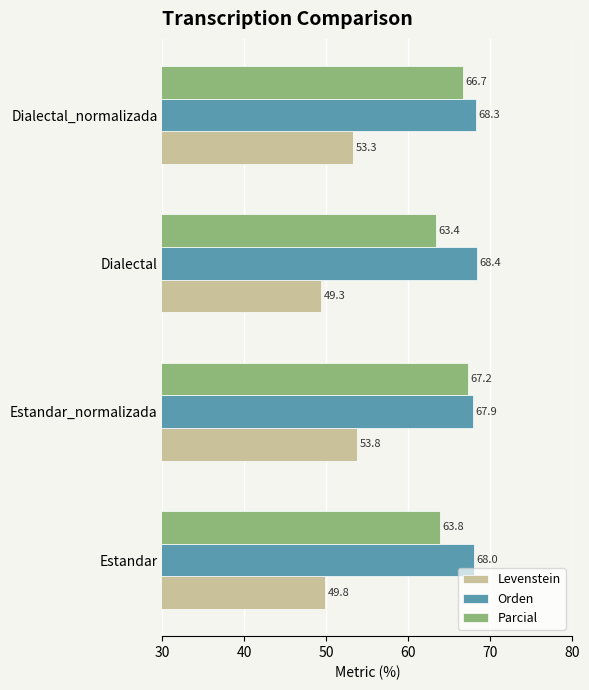

Count the number of categories in the chart.

4